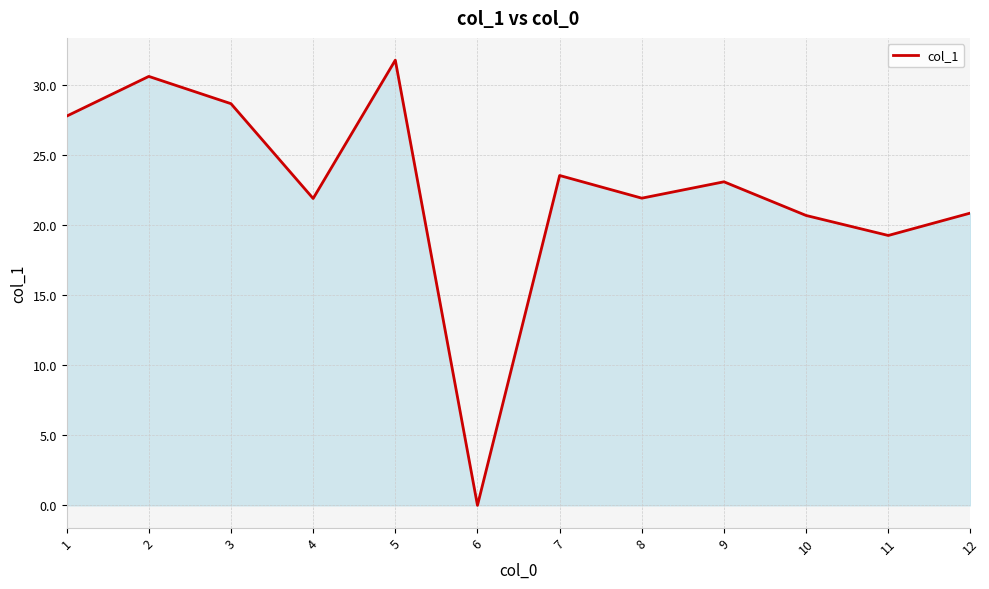

Reading left to right, list all the values displayed in this chart.

1=27.8	2=30.6	3=28.7	4=21.9	5=31.8	6=0.0	7=23.6	8=21.9	9=23.1	10=20.7	11=19.3	12=20.9